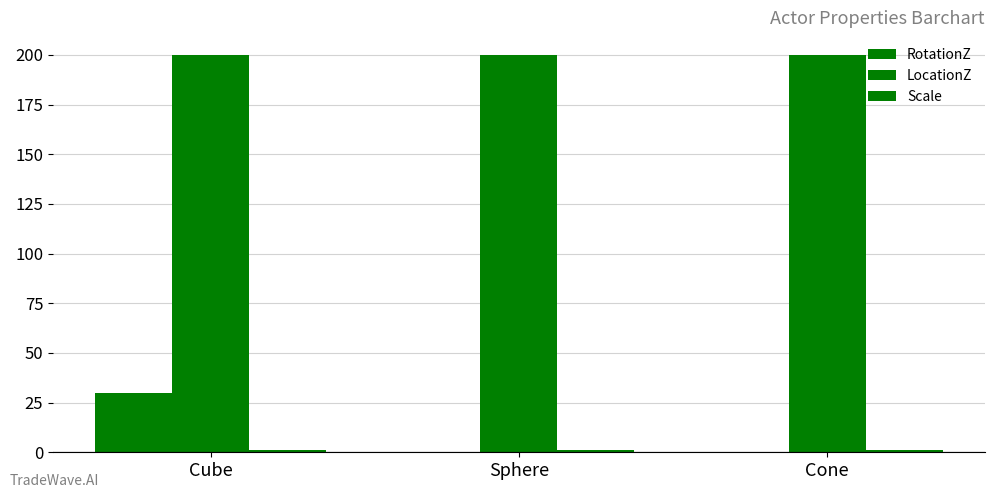

Read the LocationZ value at Cone.

200